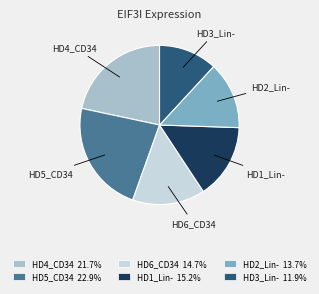

Is there any slice that represents more than half of the pie?

No